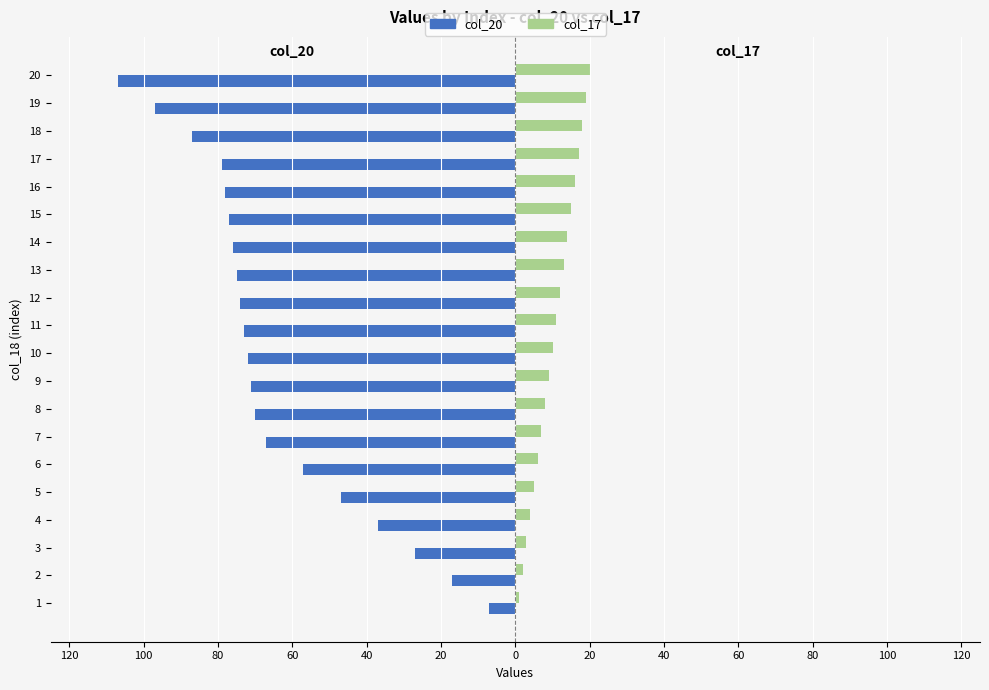

What are all the series names shown in the legend?

col_20, col_17